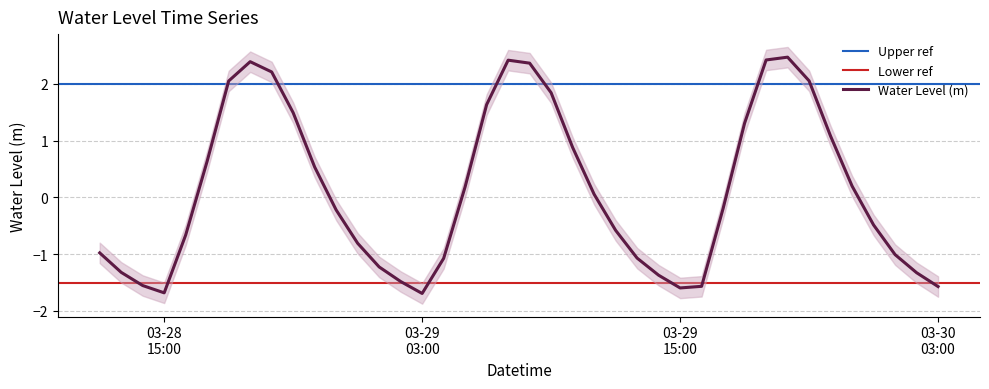

How many distinct data groups are displayed?

1